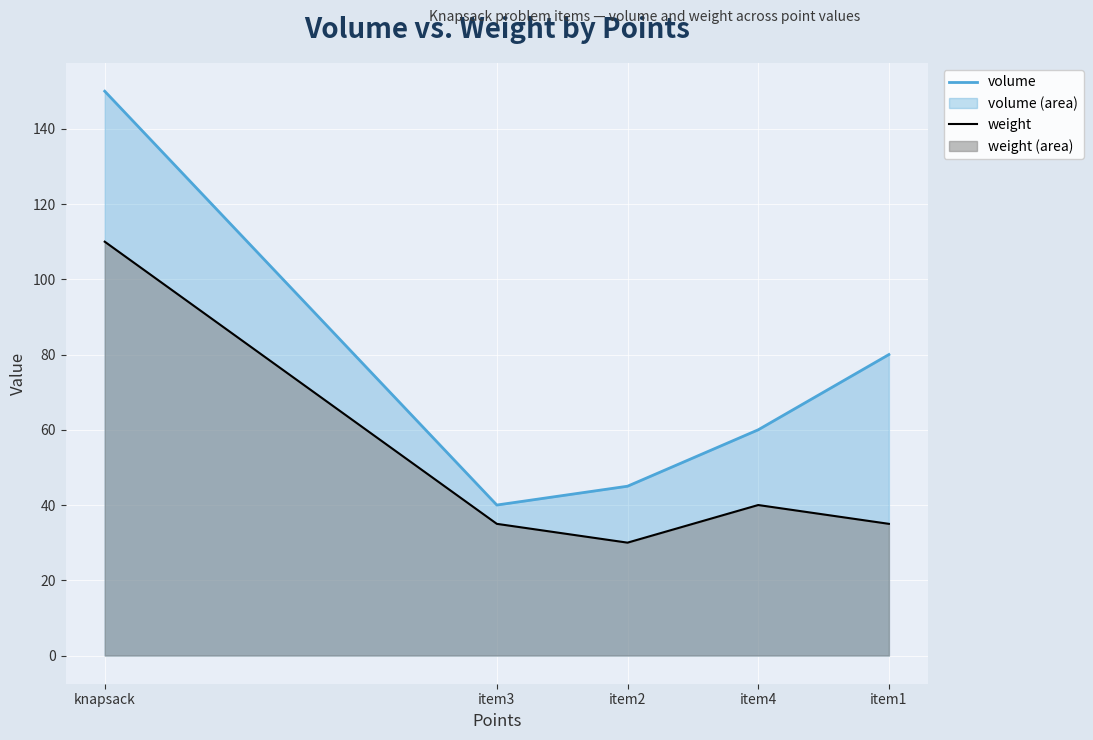

Approximately how many times larger is the value at knapsack compared to item2?

3.7